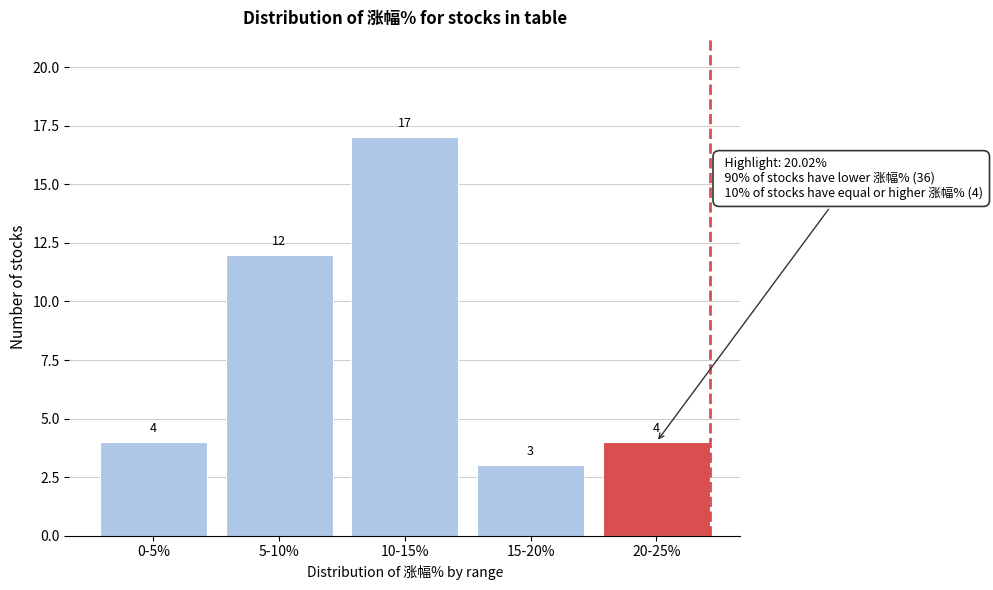

Reading right to left, extract all data points from this chart.

4	3	17	12	4